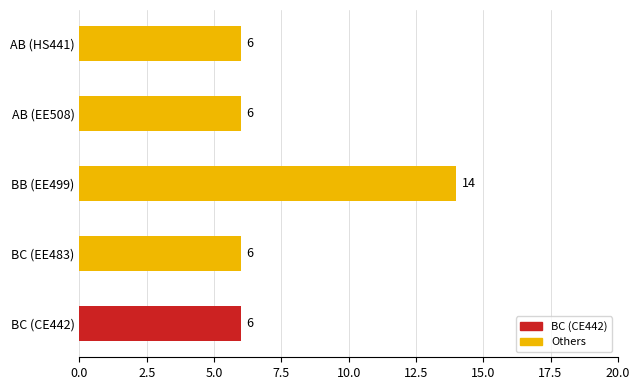

What is the greatest value displayed?

14